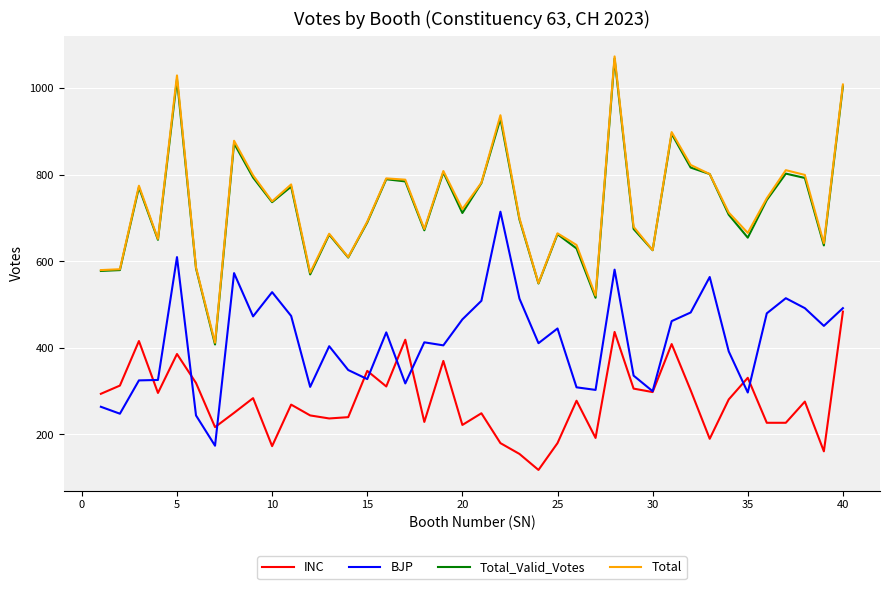

What is the minimum value shown in the chart?

118